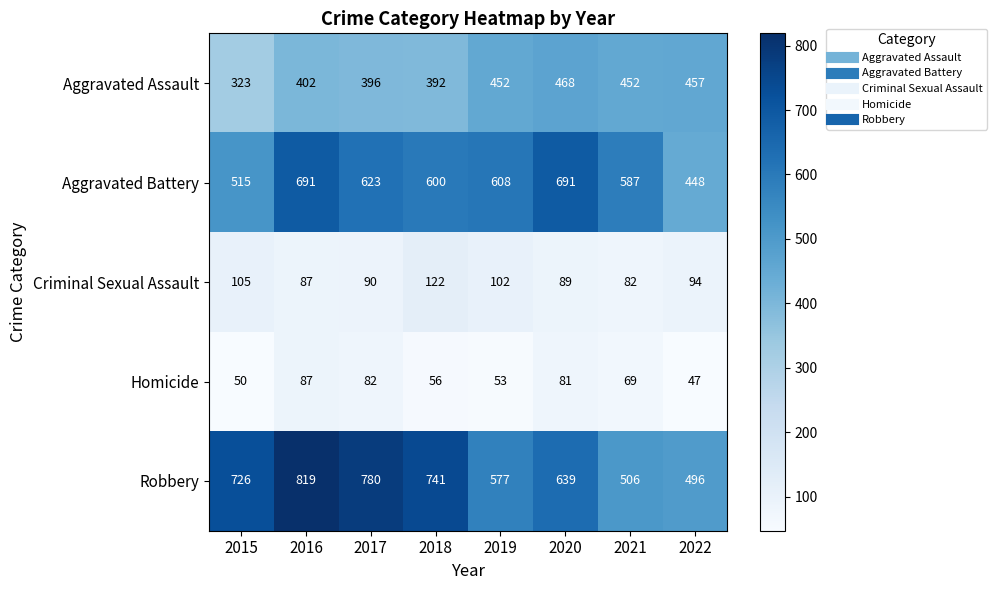

Which series has the largest total across all categories?

Robbery